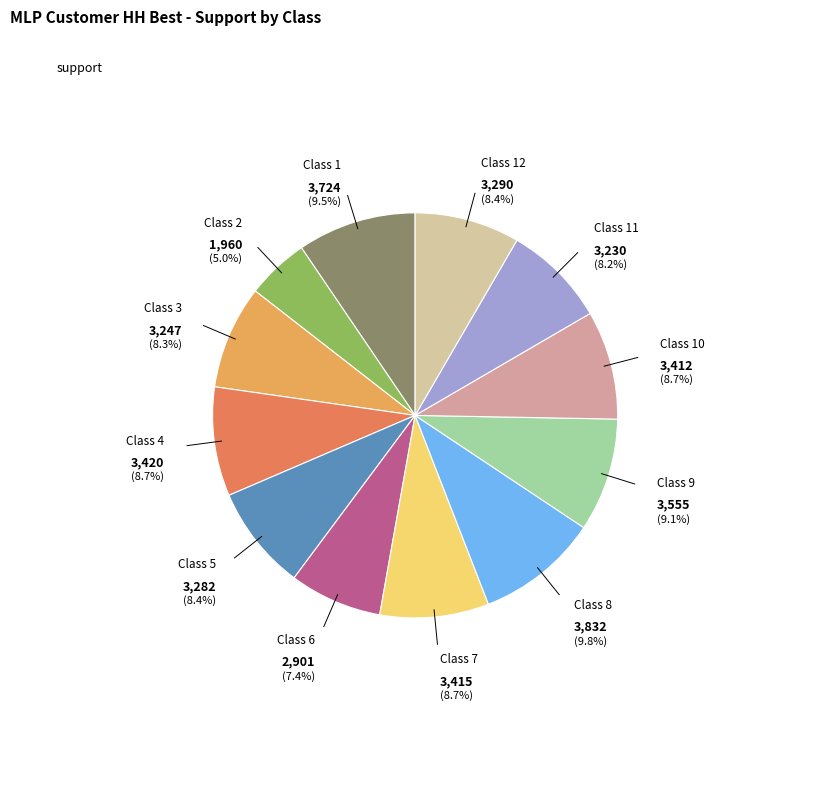

Is there any slice that represents more than half of the pie?

No